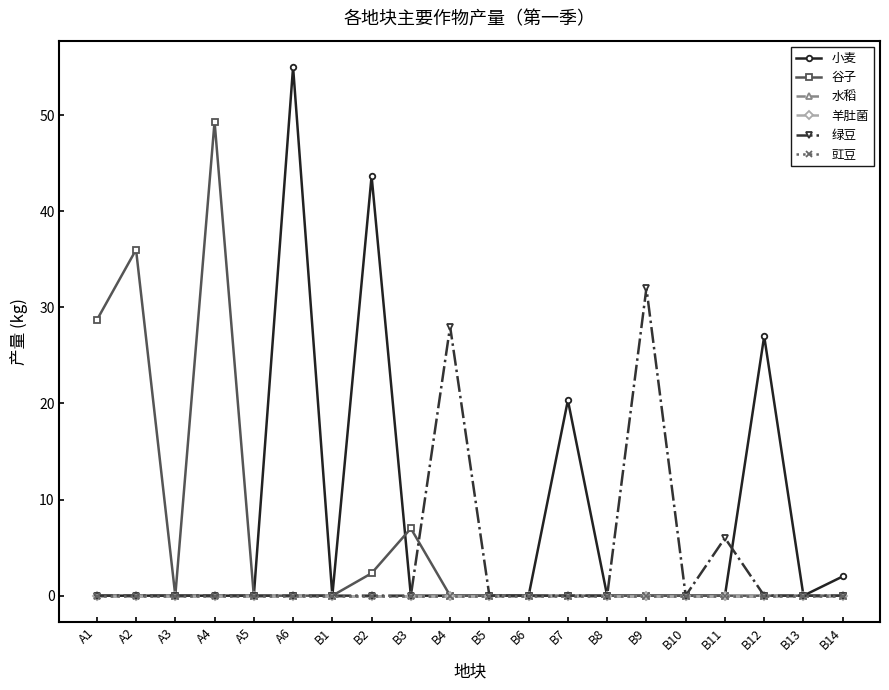

True or false: 小麦 and 绿豆 cross at least once.

True